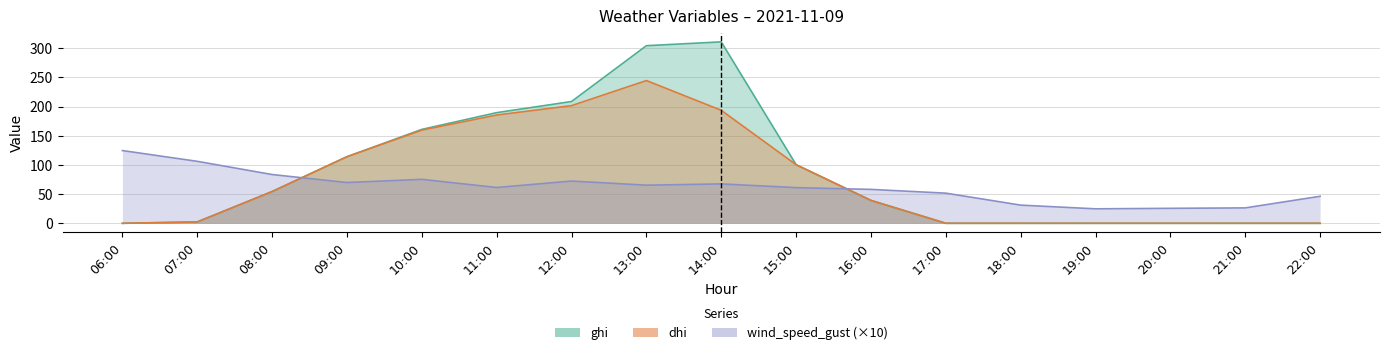

Which has a higher value, 11:00 or 15:00?

11:00